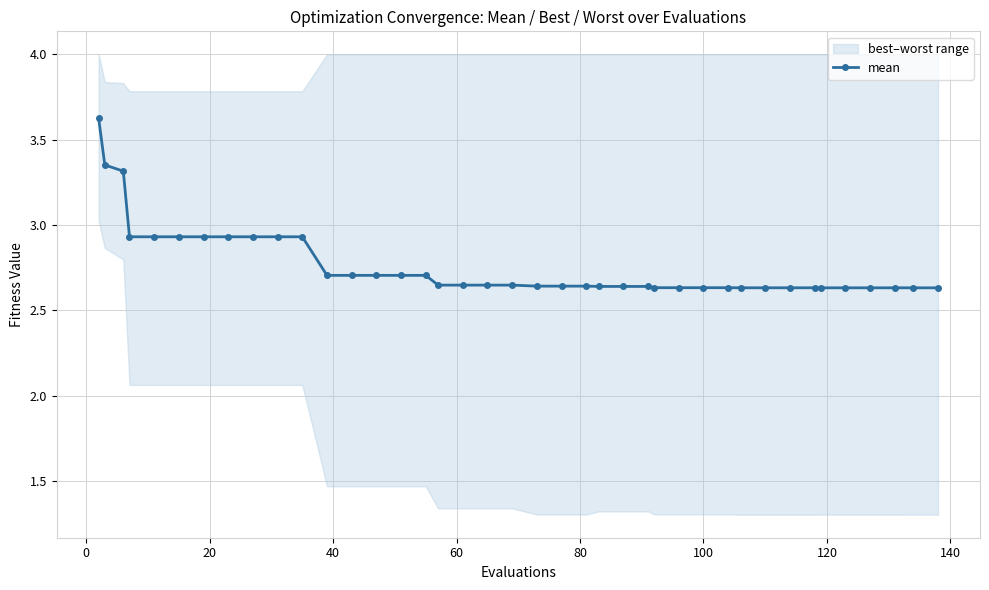

What is the difference between the maximum and minimum values?

1.0